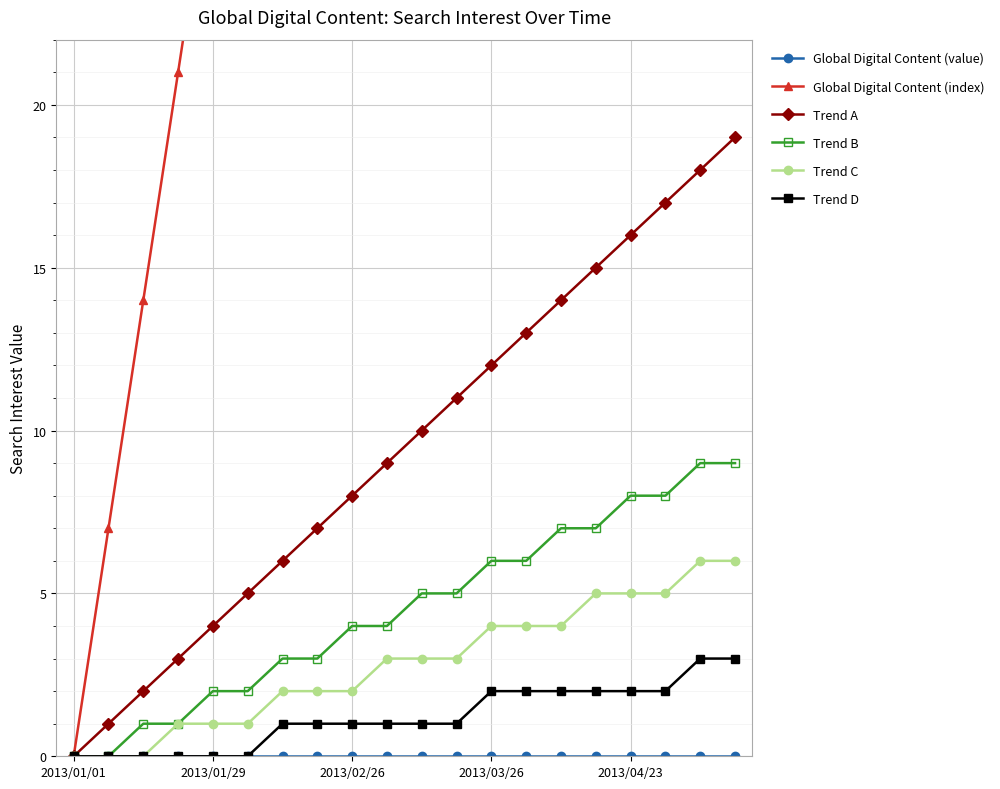

Does the chart display data point markers on the line(s)?

Yes